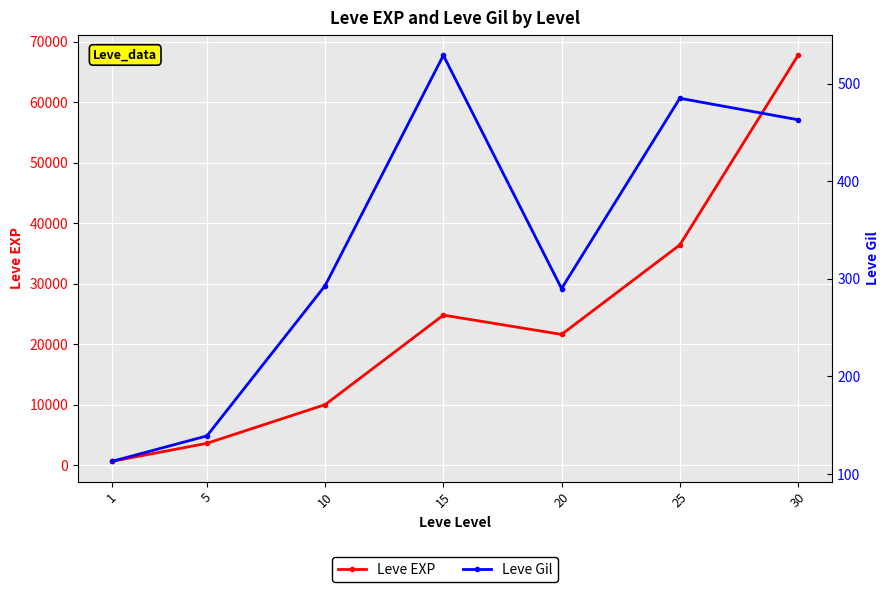

Reading left to right, list all the values displayed in this chart.

Leve EXP: 630	3600	9990	24790	21600	36390	67730
Leve Gil: 113	139	293	529	290	485	463